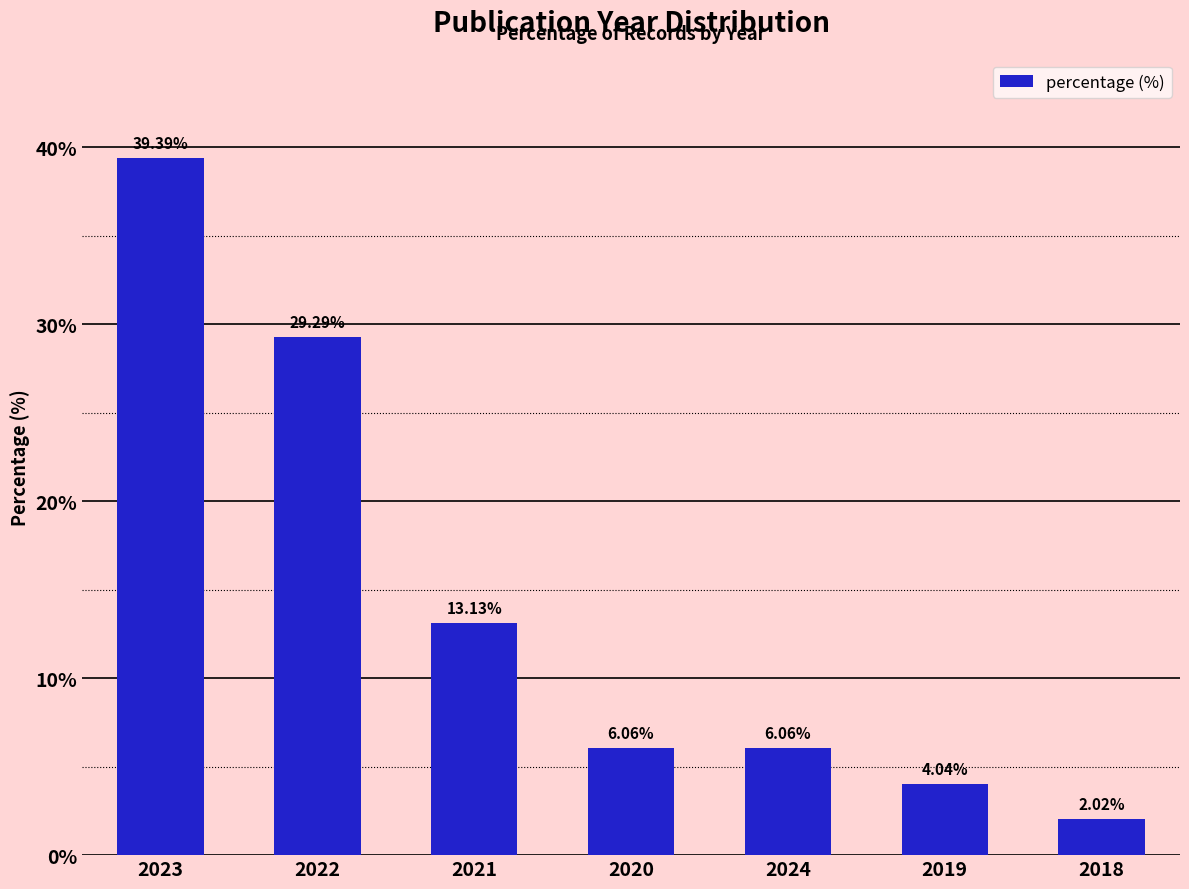

What is the difference between the second highest and minimum values?

27.3